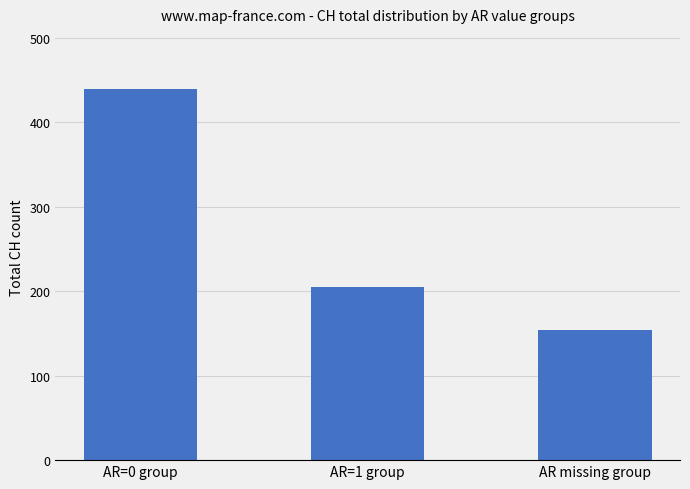

Is it true that the value at AR missing group is 154?

True